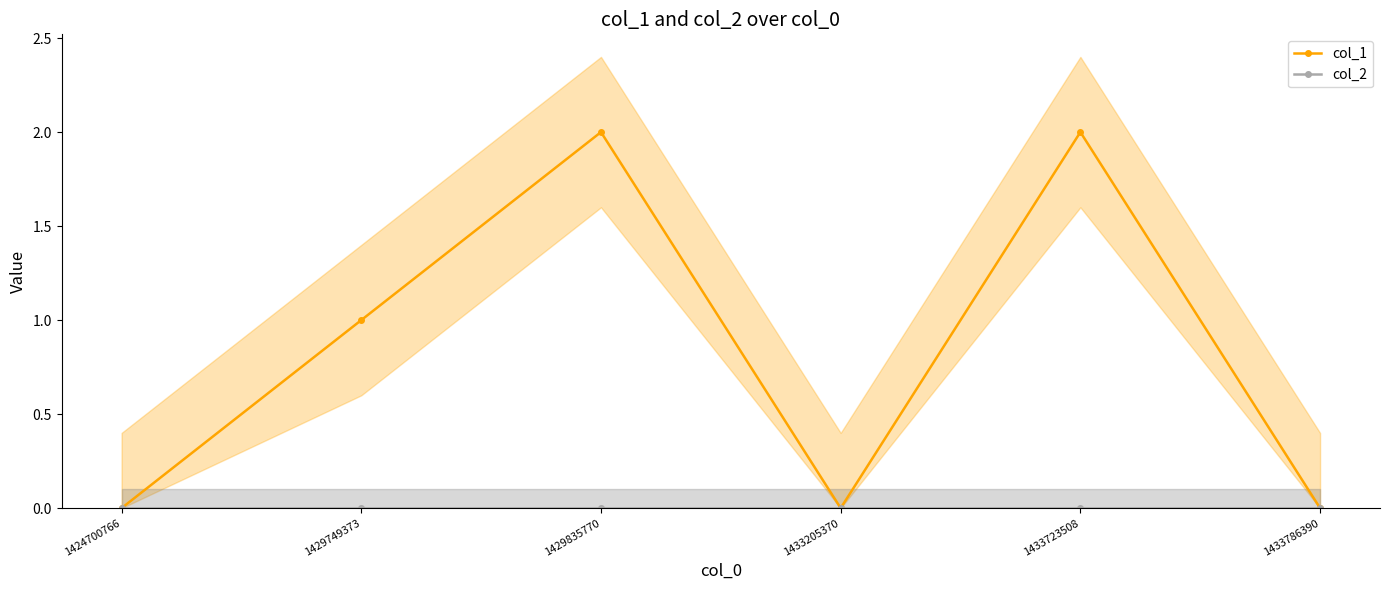

Which series has the largest total across all categories?

col_1